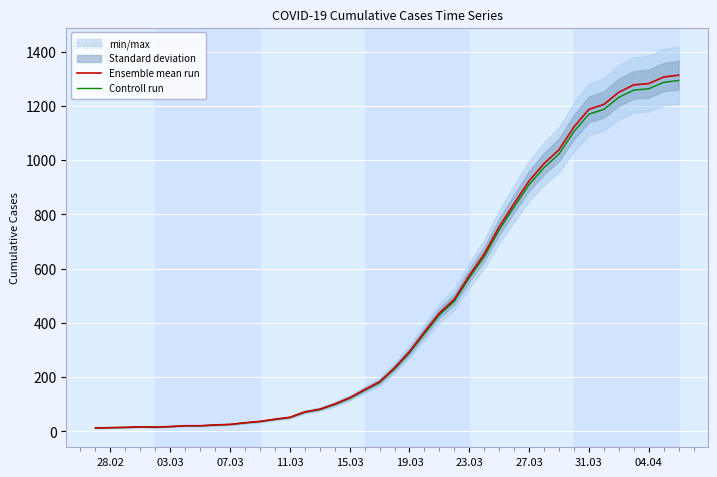

The value of Ensemble mean run at 15.03 is 220.0. True or false?

False